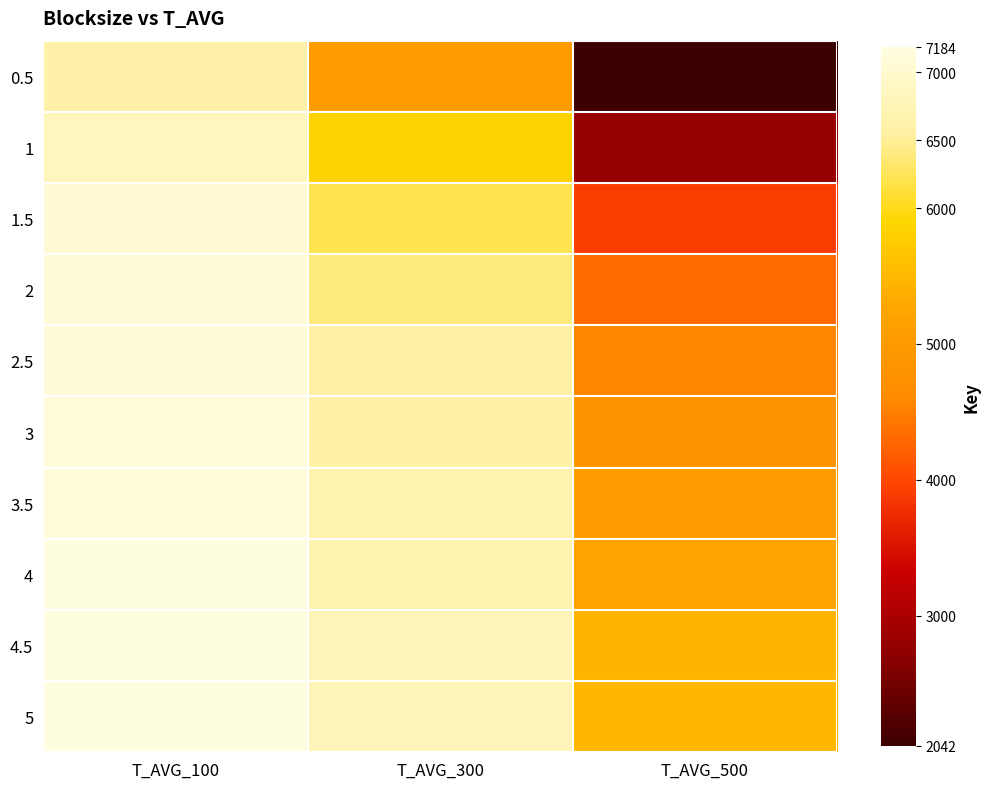

At which category does the chart reach its peak across all series?

T_AVG_100